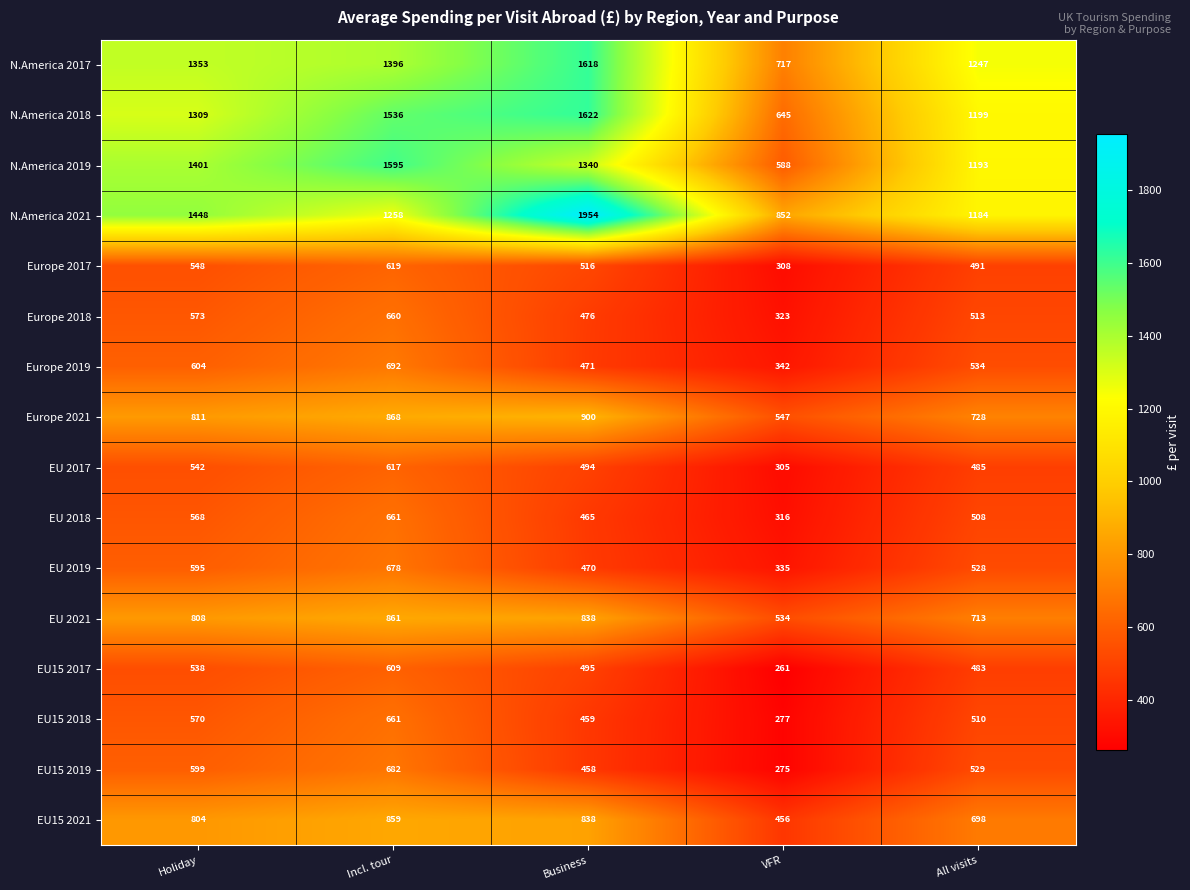

List the labels in order of EU15 2019 value, largest first.

Incl. tour, Holiday, All visits, Business, VFR